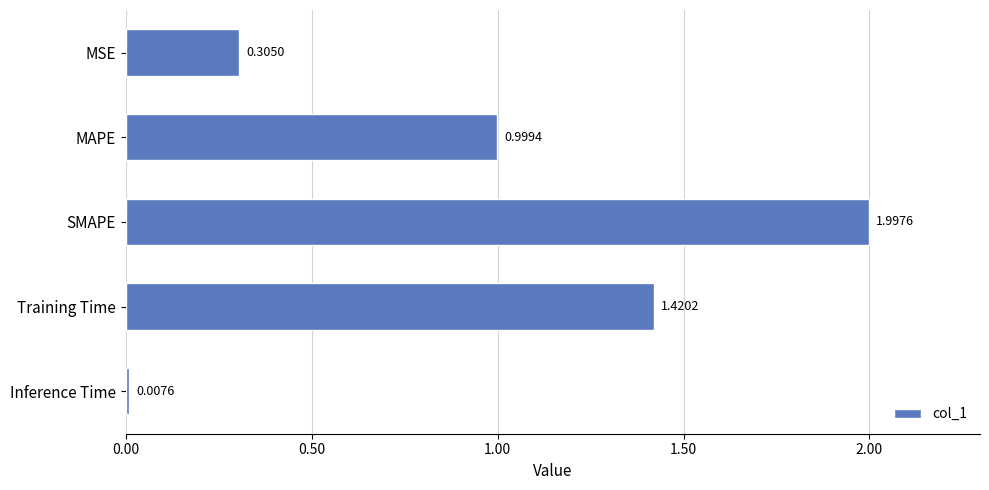

What is the change in value from MSE to Inference Time?

-0.3